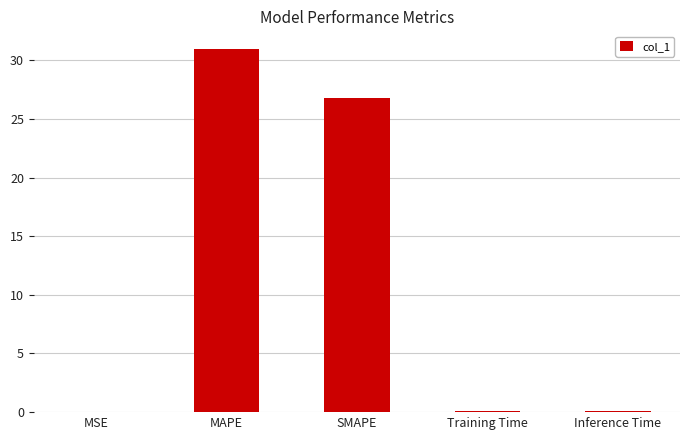

Which has a higher value, Inference Time or MAPE?

MAPE